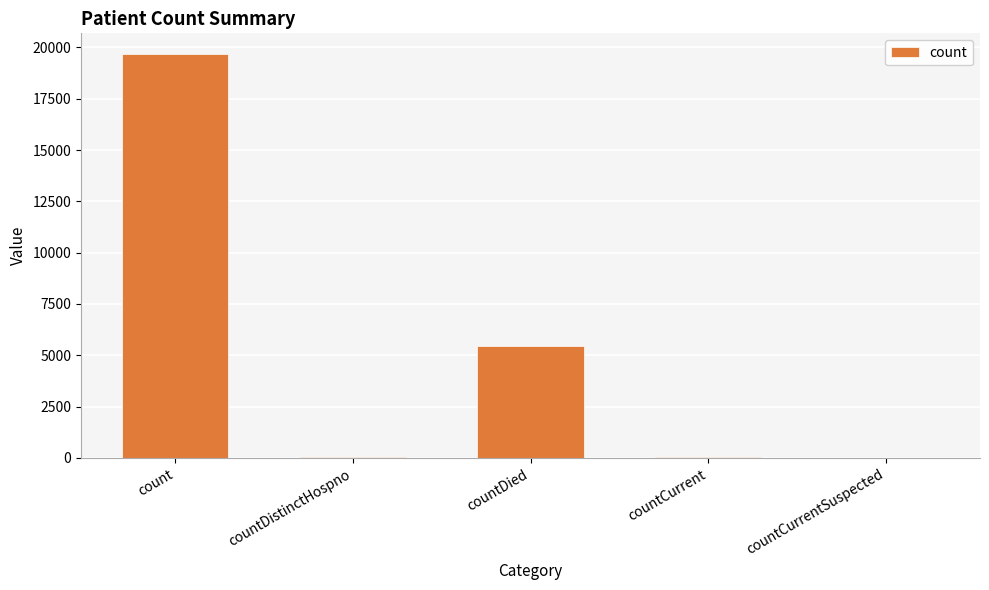

What is the sum of all values?

25226